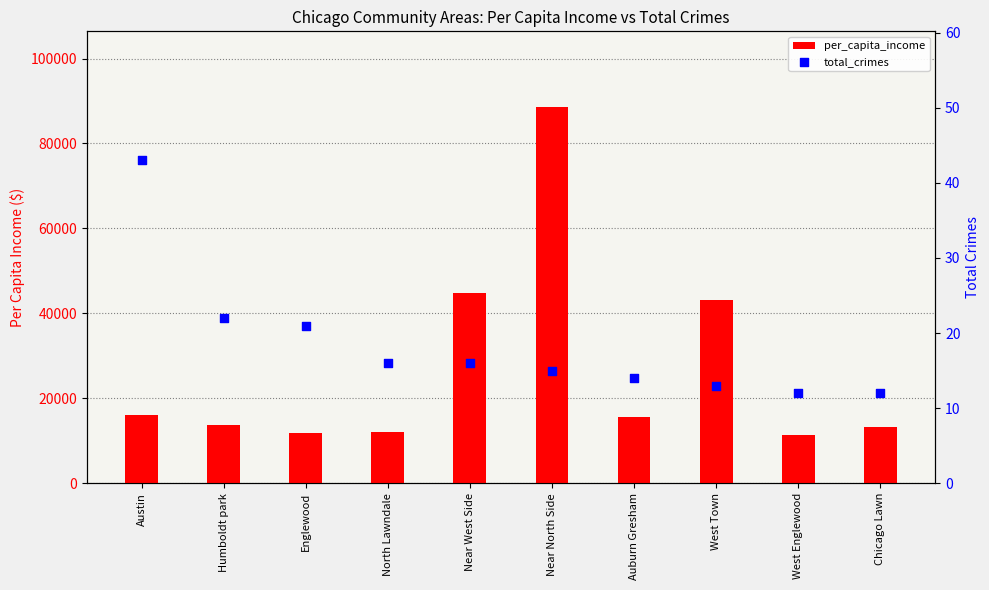

Is the value of total_crimes at Auburn Gresham greater than the value of per_capita_income at West Town?

No